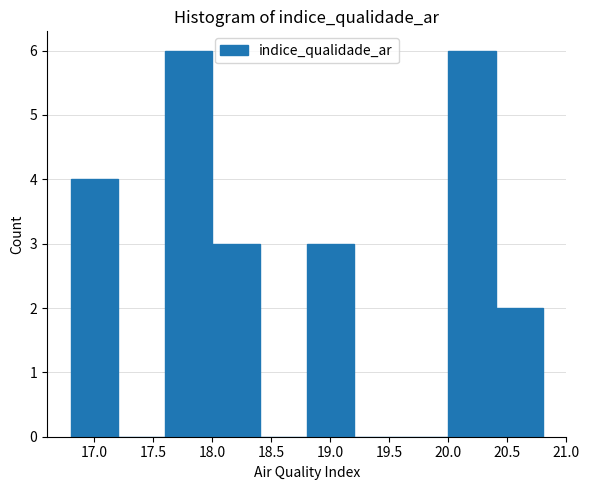

Reading left to right, list every bar in this chart as the range it spans on the x-axis followed by its height. The values are not printed on the chart, so give them approximately, as read against the axis.

16.8 to 17.2: 4
17.2 to 17.6: 0
17.6 to 18.0: 6
18.0 to 18.4: 3
18.4 to 18.8: 0
18.8 to 19.2: 3
19.2 to 19.6: 0
19.6 to 20.0: 0
20.0 to 20.4: 6
20.4 to 20.8: 2